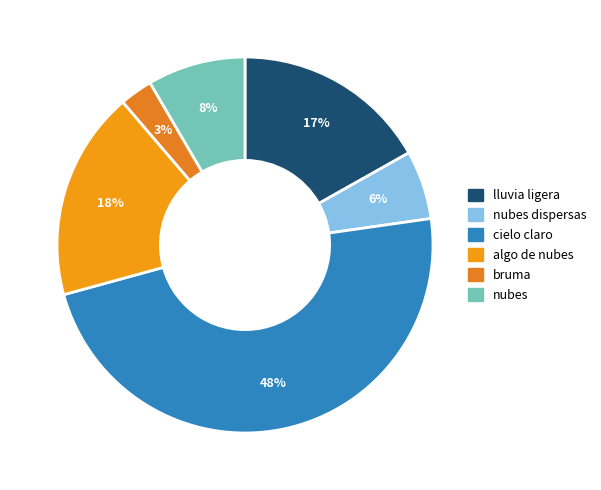

Combined, do nubes dispersas and bruma account for over 50%?

No